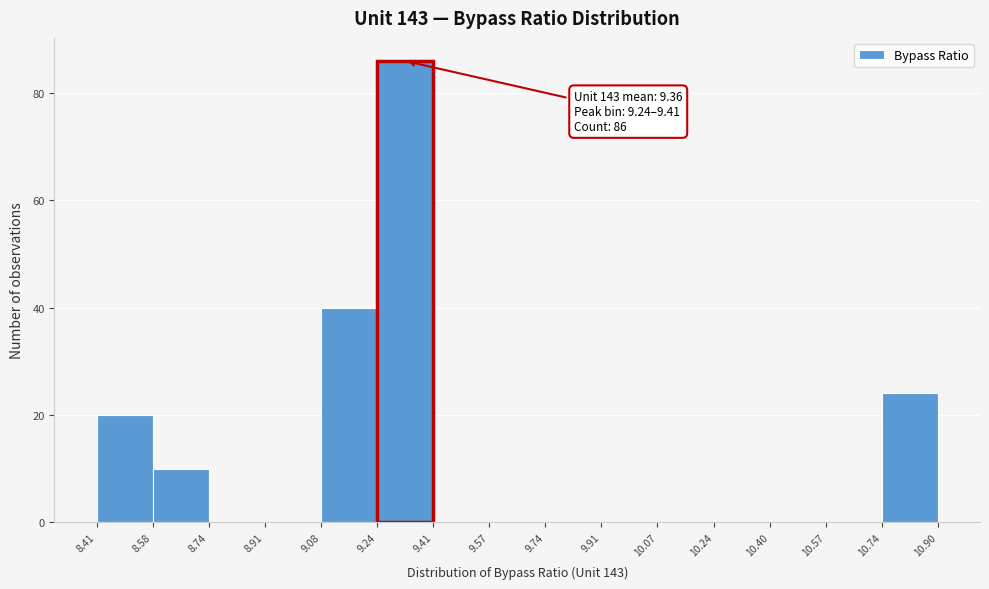

Over which range of the x-axis is the bar tallest?

9.24 to 9.41